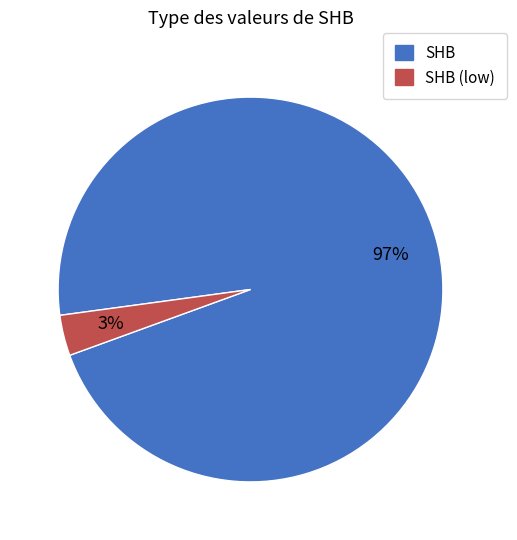

To the nearest percent, what is the average slice percentage?

50%